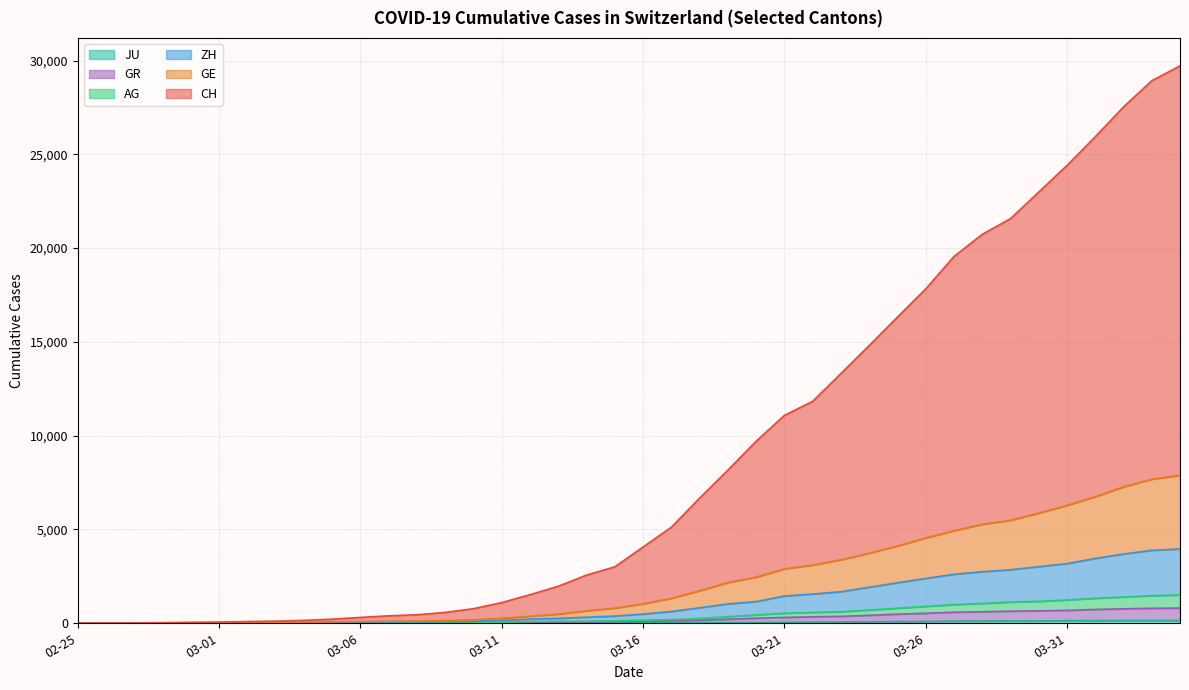

What is the value of the GR point at the 6th from the left?

7